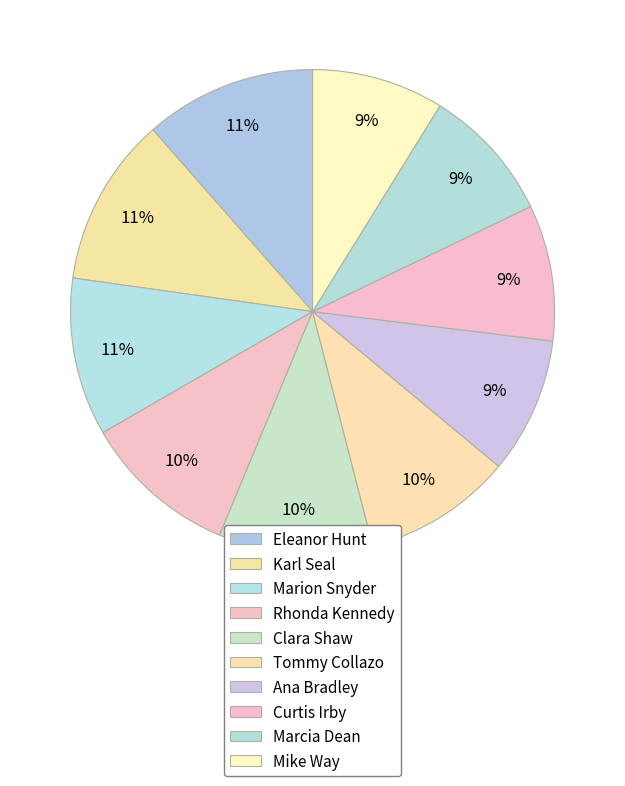

How many slices are in this pie chart?

10